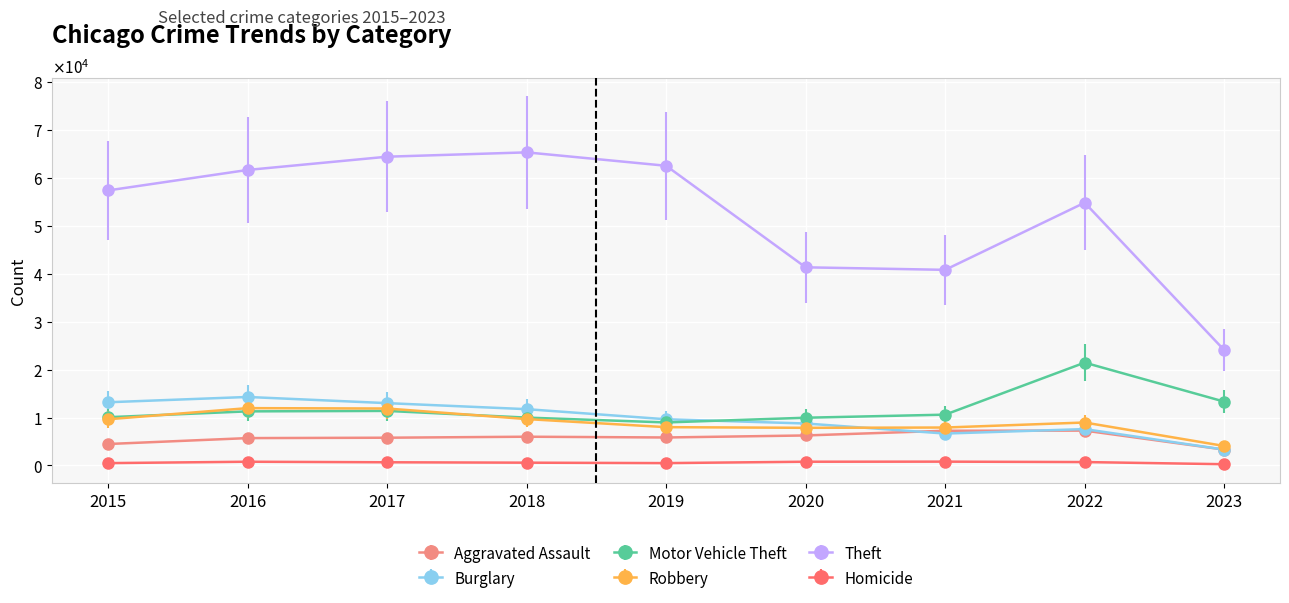

What are all the series names shown in the legend?

Aggravated Assault, Burglary, Motor Vehicle Theft, Robbery, Theft, Homicide